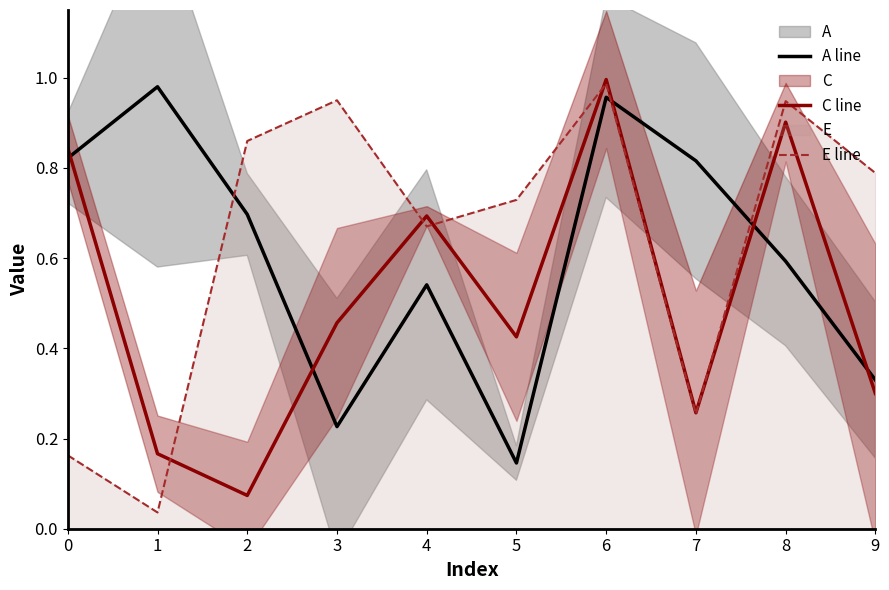

Reading right to left, extract all data points from this chart.

A line: 0.3	0.6	0.8	1.0	0.1	0.5	0.2	0.7	1.0	0.8
C line: 0.3	0.9	0.3	1.0	0.4	0.7	0.5	0.1	0.2	0.8
E line: 0.8	0.9	0.3	1.0	0.7	0.7	0.9	0.9	0.0	0.2